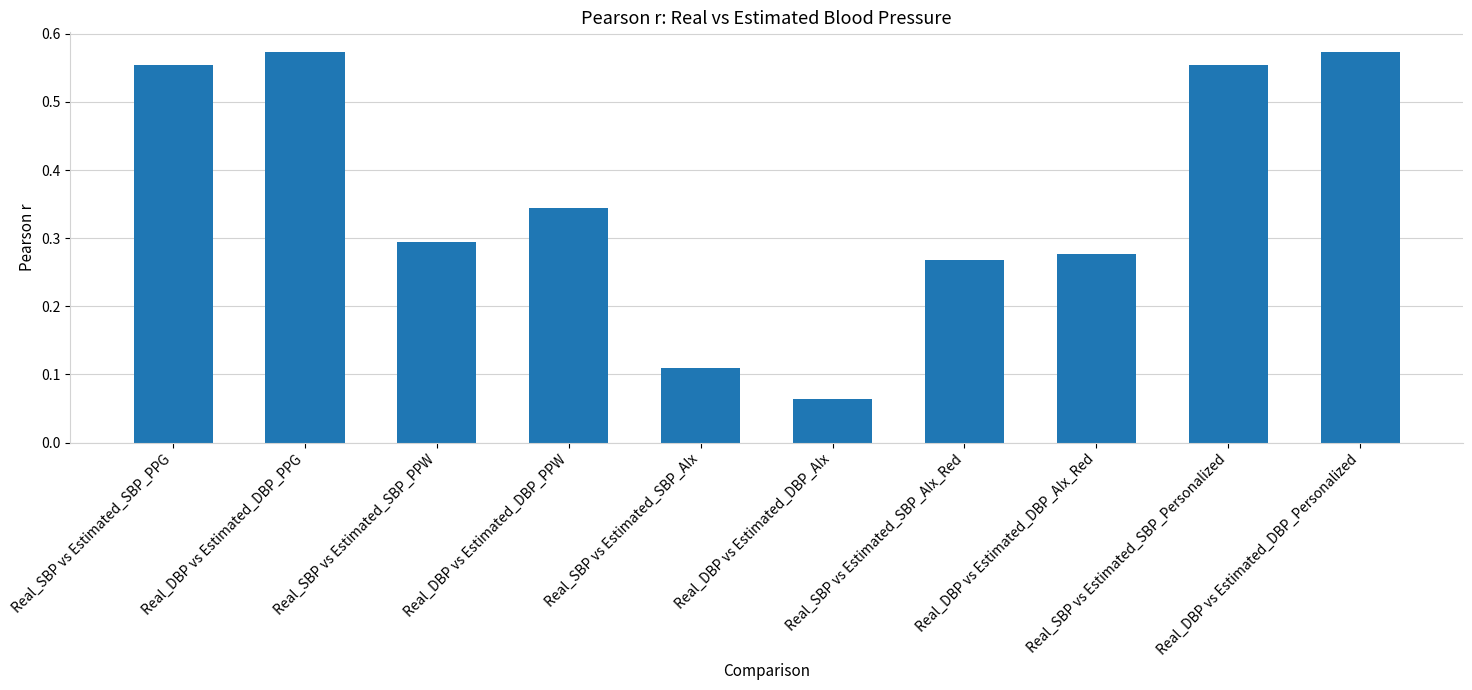

Does the chart contain stacked bars?

No